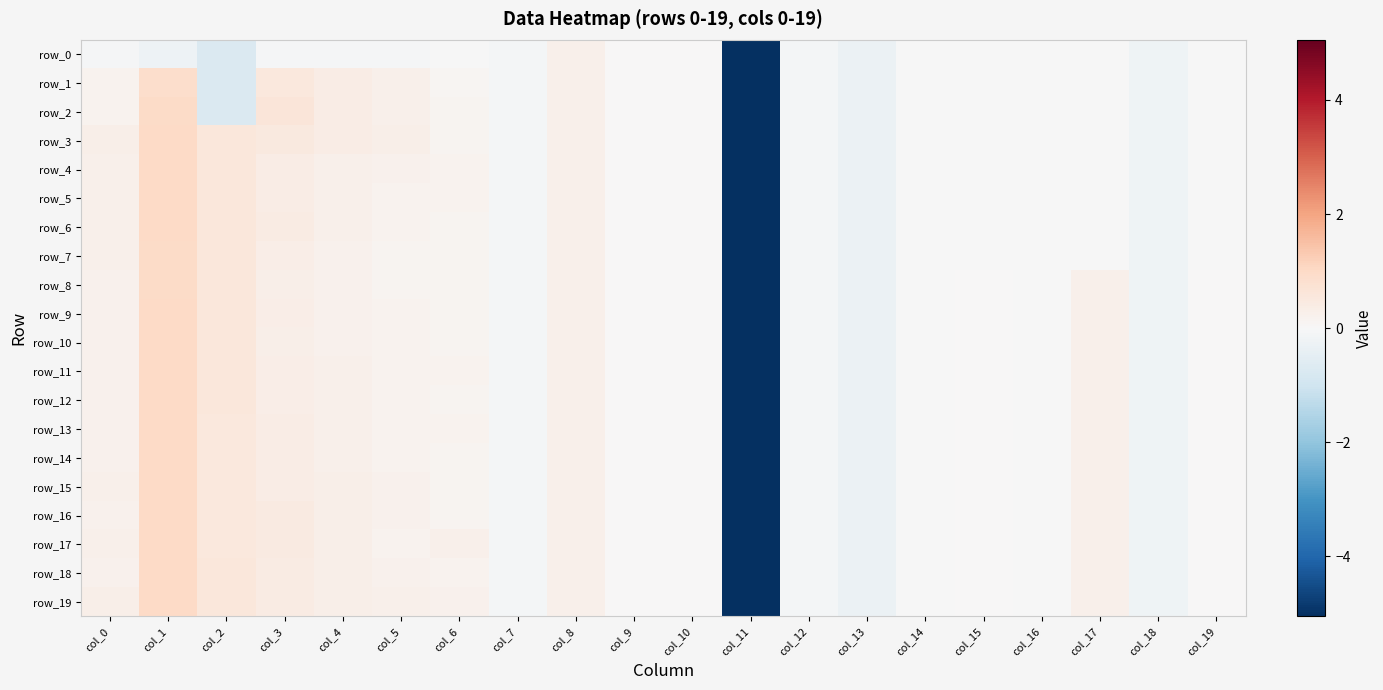

Is the value of row_9 at col_6 greater than the value of row_6 at col_9?

Yes